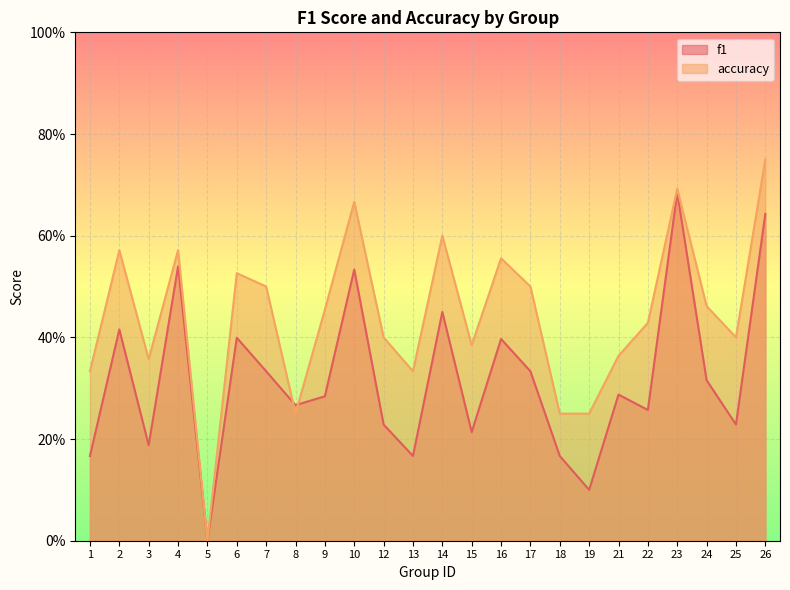

Which series changed the most between 1 and 2?

f1